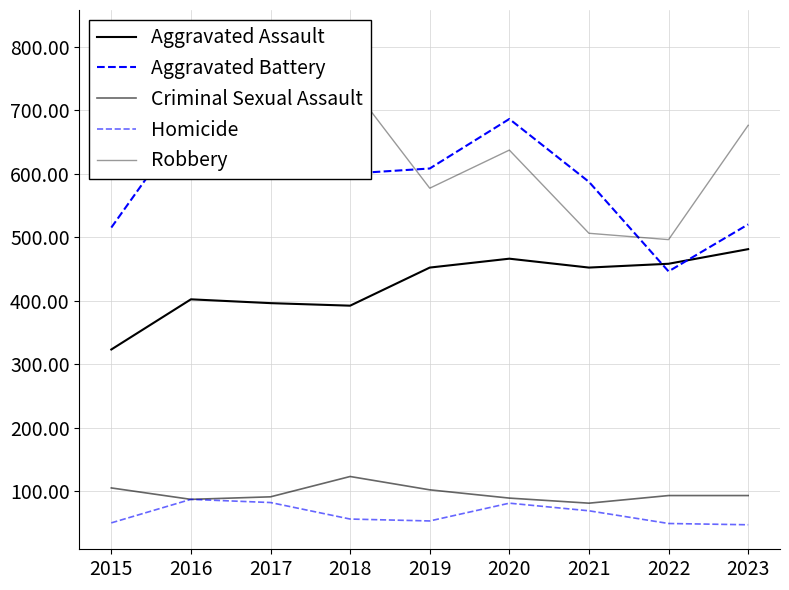

Rank the categories by Aggravated Battery value from lowest to highest.

2022, 2015, 2023, 2021, 2018, 2019, 2017, 2020, 2016